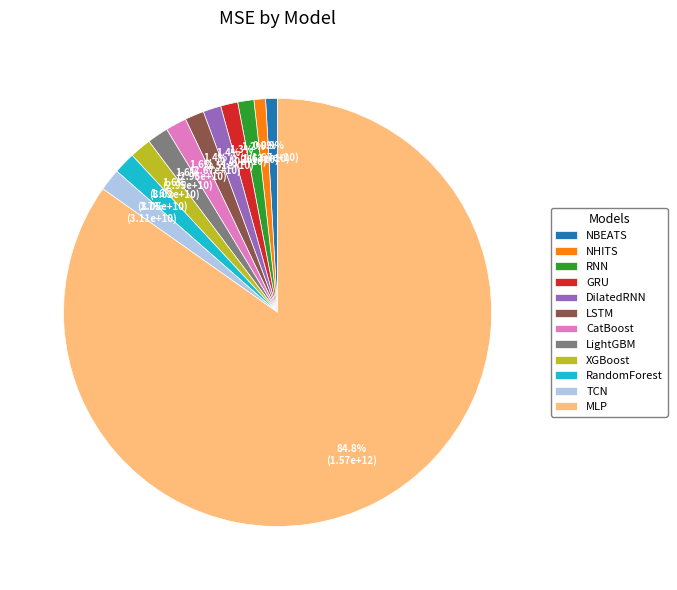

How many slices are in this pie chart?

12